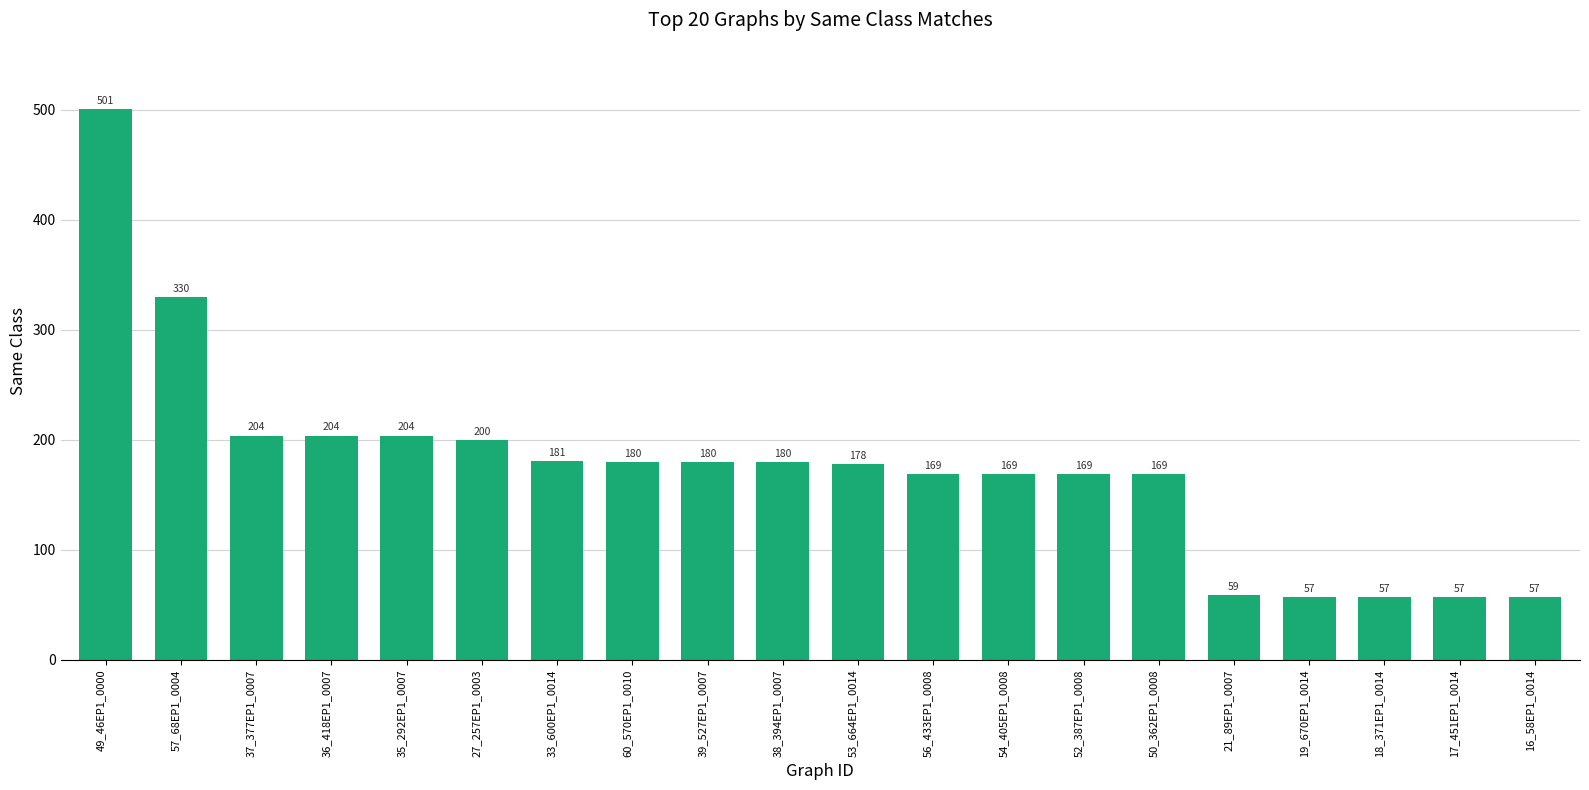

Reading left to right, transcribe all the data shown in this chart.

49_46EP1_0000=501	57_68EP1_0004=330	37_377EP1_0007=204	36_418EP1_0007=204	35_292EP1_0007=204	27_257EP1_0003=200	33_600EP1_0014=181	60_570EP1_0010=180	39_527EP1_0007=180	38_394EP1_0007=180	53_664EP1_0014=178	56_433EP1_0008=169	54_405EP1_0008=169	52_387EP1_0008=169	50_362EP1_0008=169	21_89EP1_0007=59	19_670EP1_0014=57	18_371EP1_0014=57	17_451EP1_0014=57	16_58EP1_0014=57